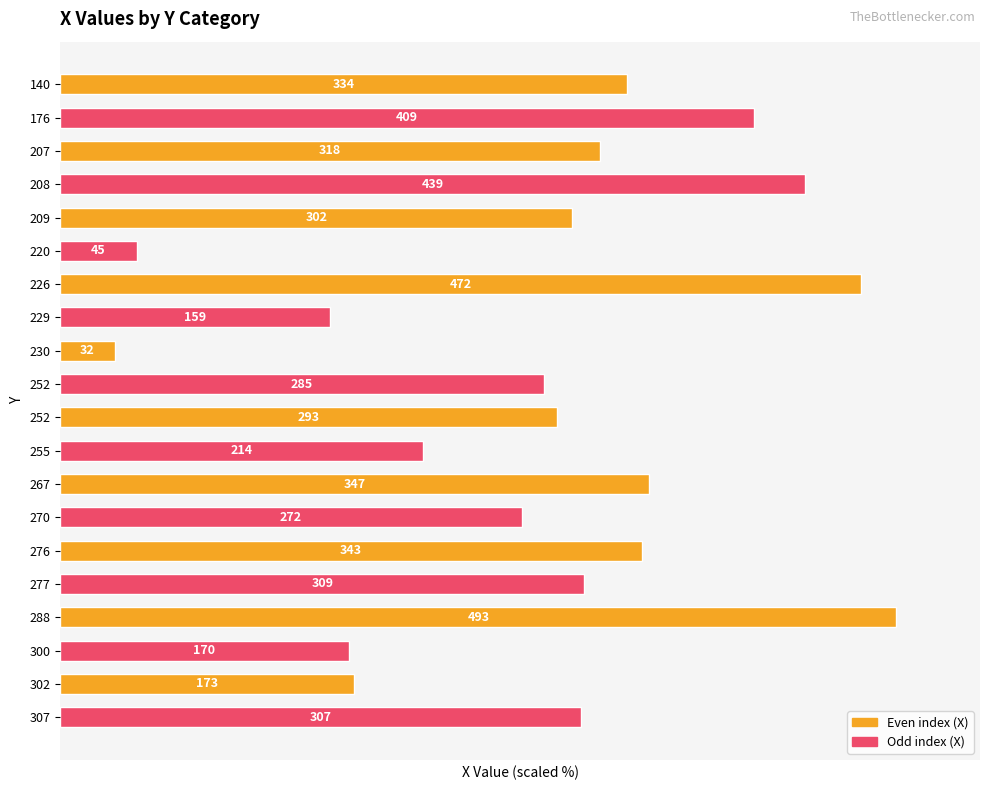

How many bars are there in total?

20